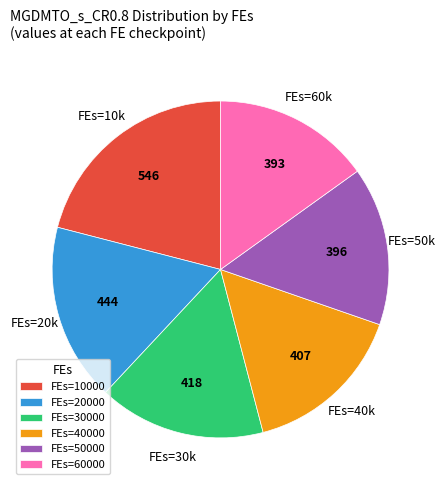

Is the sum of FEs=10000 and FEs=30000 greater than half?

No